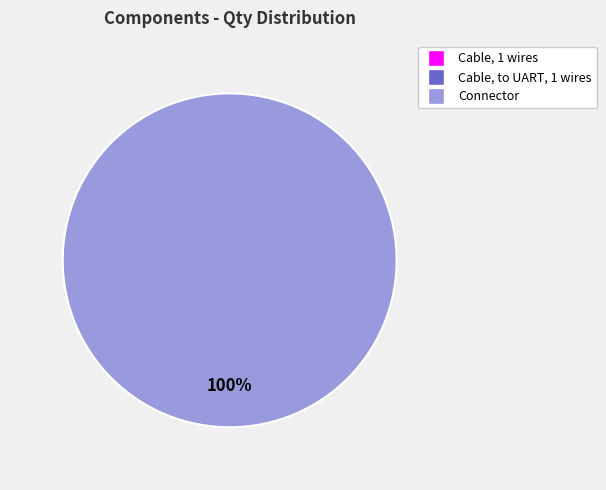

To the nearest percent, what is the average slice percentage?

33%